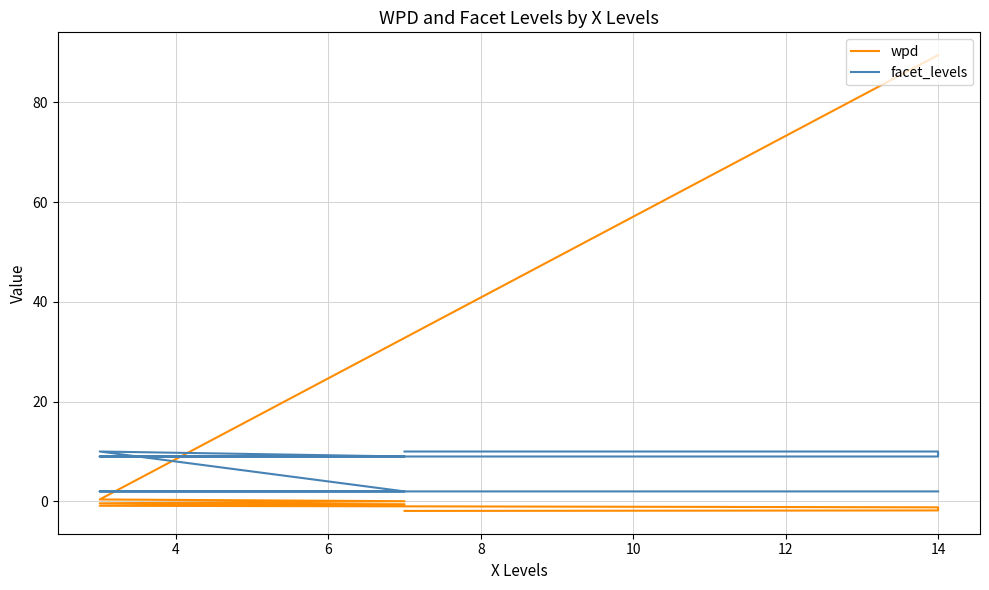

At how many categories does at least one series exceed 8?

7